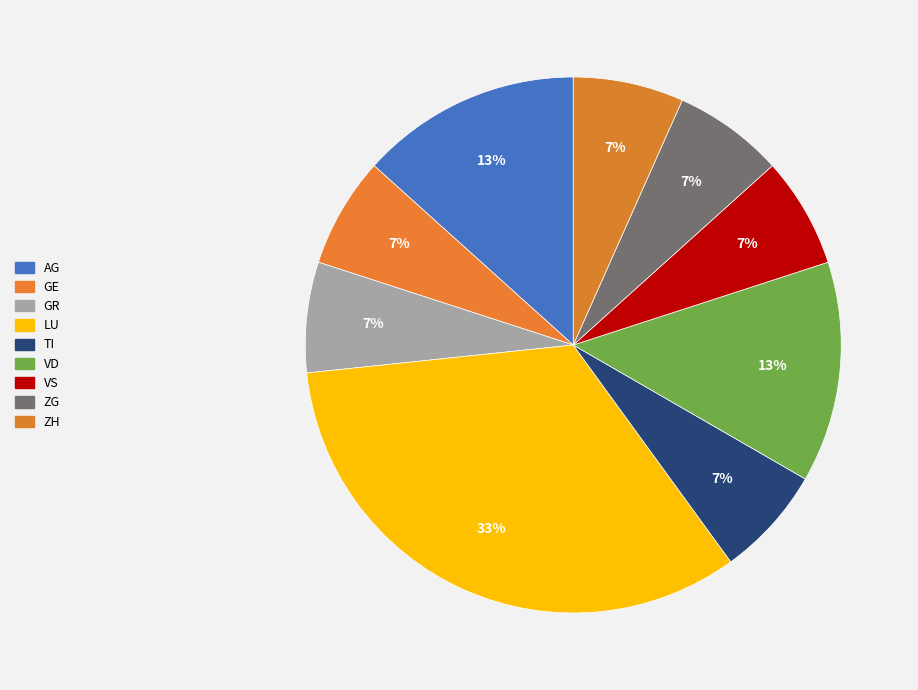

Count the number of slices in the pie.

9